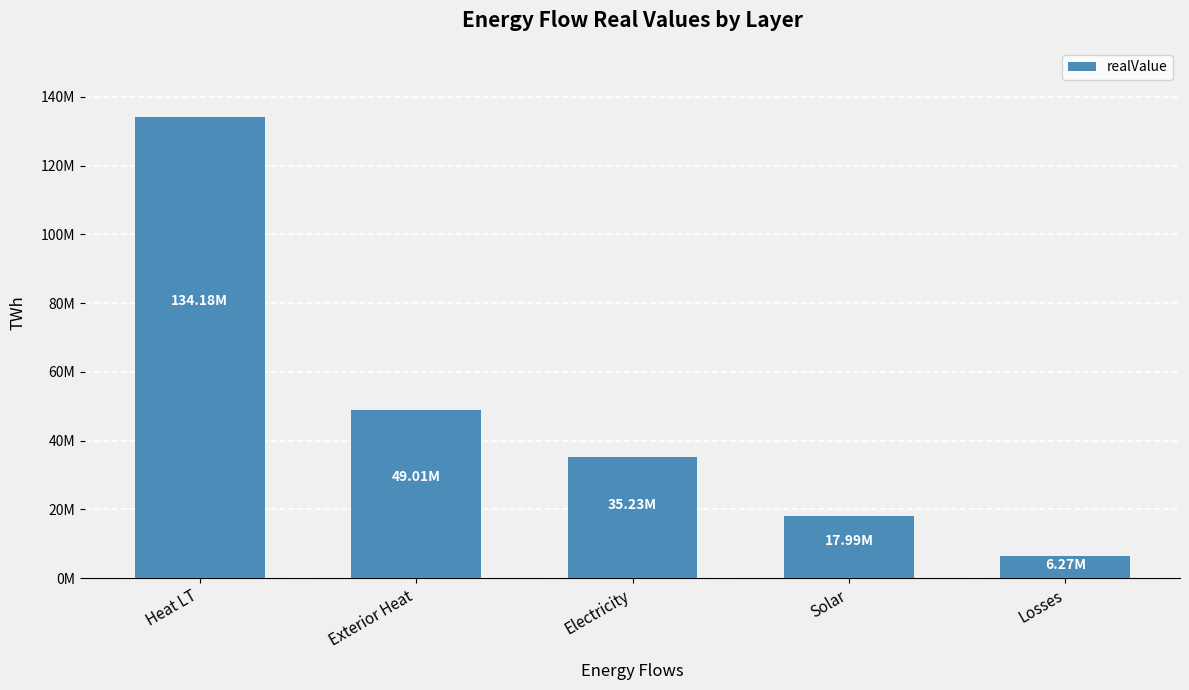

Are the bars grouped side by side (vs. stacked)?

No